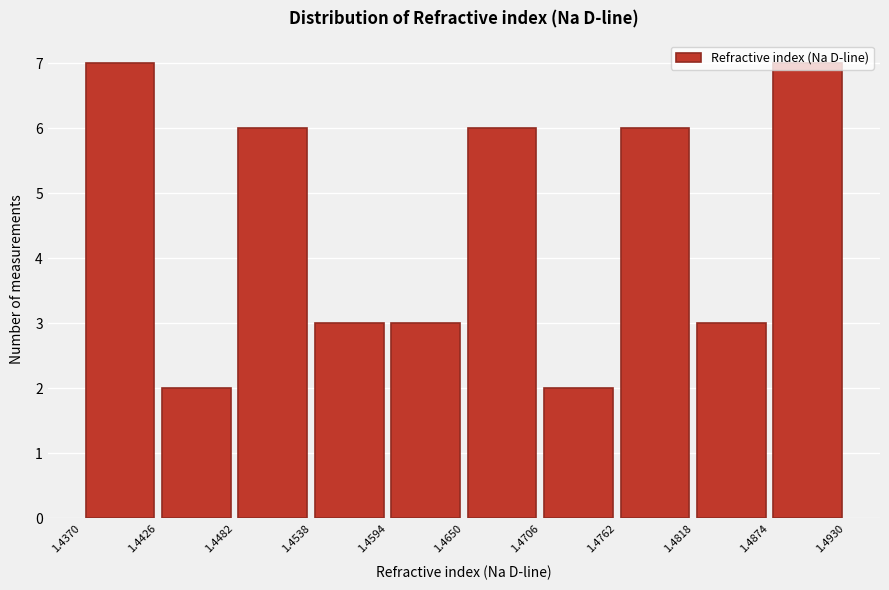

Reading left to right, transcribe this chart: for each bar, give the range it covers on the x-axis and its height. The values are not printed on the chart, so give them approximately, as read against the axis.

1.4370 to 1.4426: 7
1.4426 to 1.4482: 2
1.4482 to 1.4538: 6
1.4538 to 1.4594: 3
1.4594 to 1.4650: 3
1.4650 to 1.4706: 6
1.4706 to 1.4762: 2
1.4762 to 1.4818: 6
1.4818 to 1.4874: 3
1.4874 to 1.4930: 7